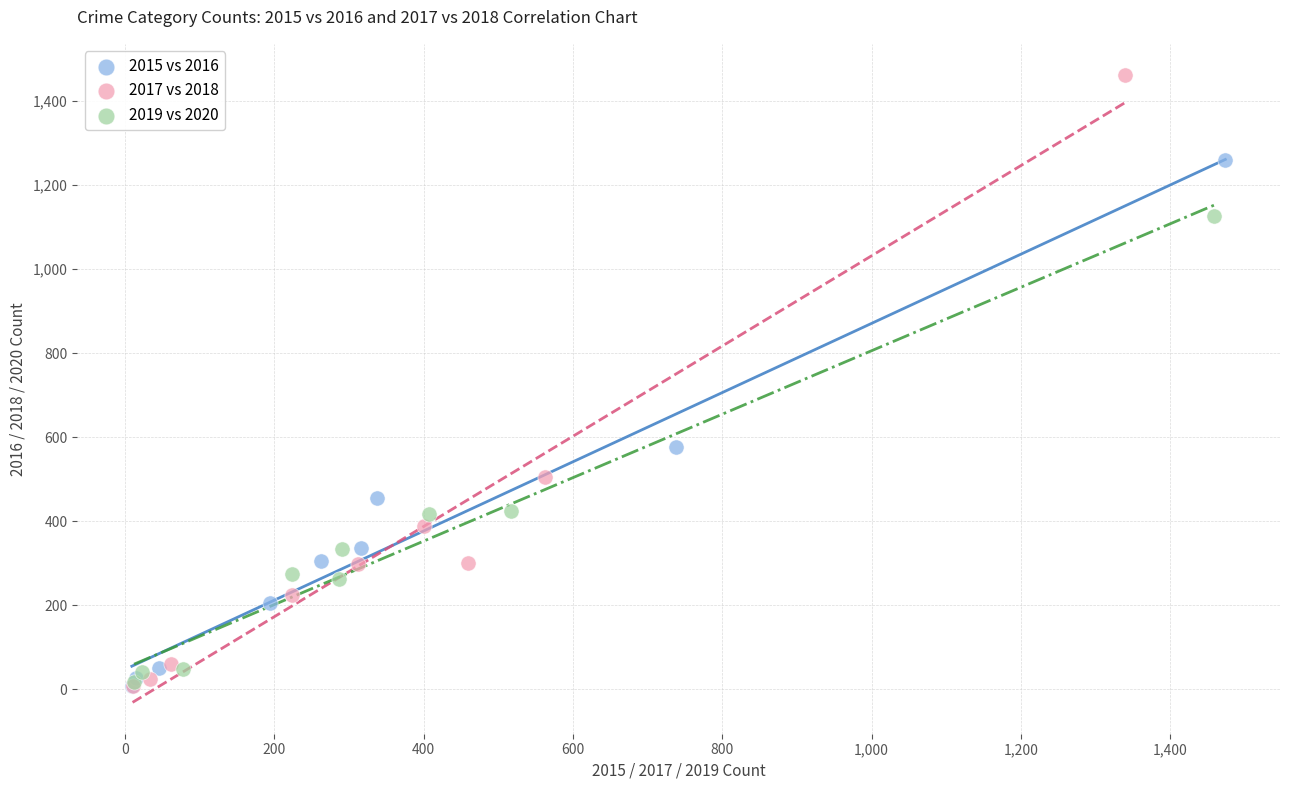

Which series has the largest Y range (max minus min)?

2017 vs 2018